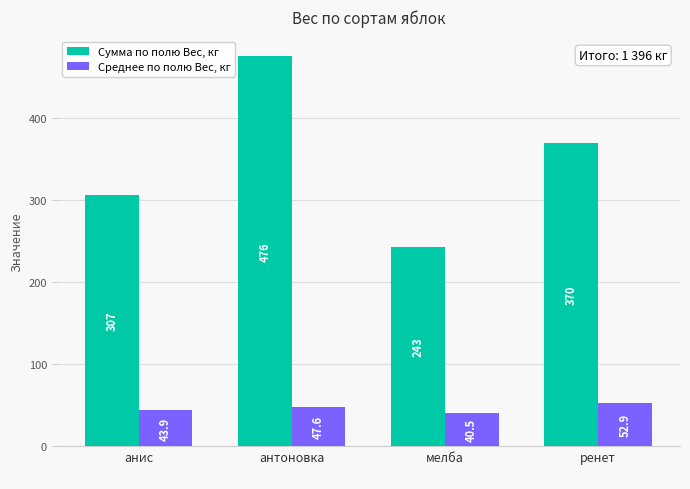

What is the approximate value of Сумма по полю Вес, кг at ренет
?

370.0